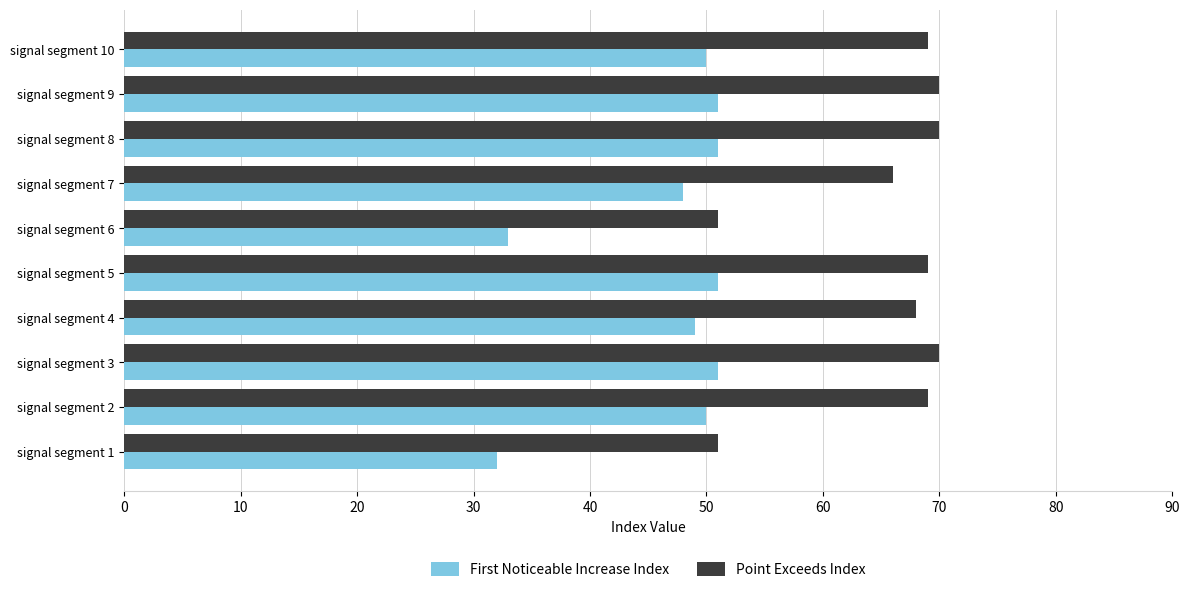

True or false: Point Exceeds Index has a value of 23 at signal segment 4.

False